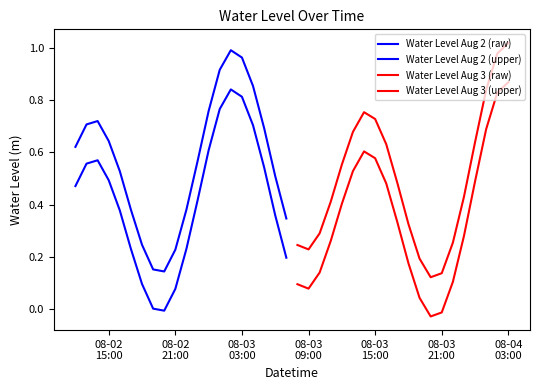

Which series has the widest spread of values?

Water Level Aug 3 (upper)